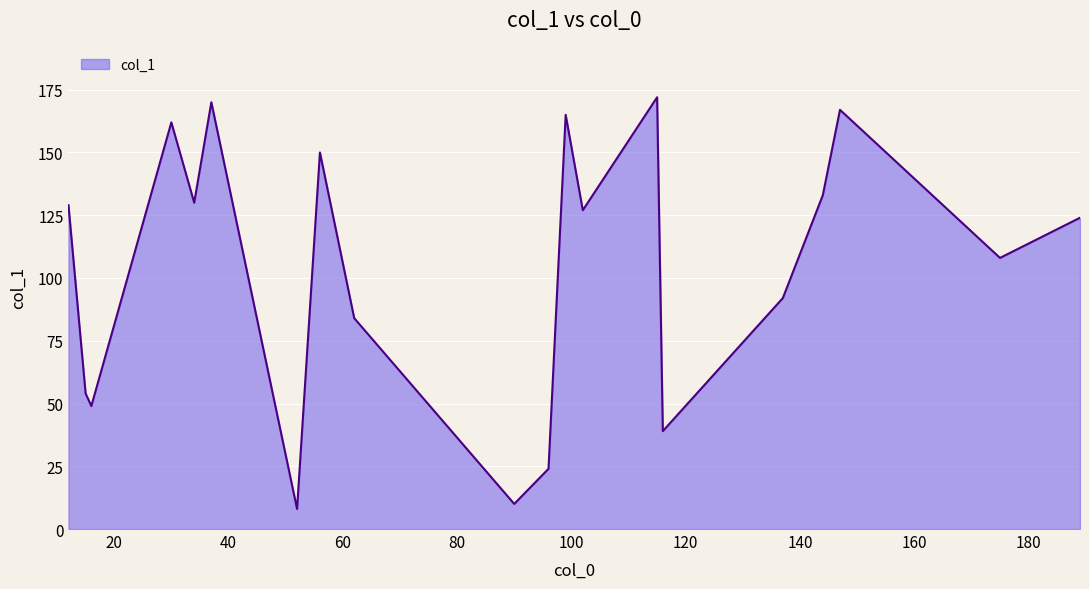

What is the minimum value shown in the chart?

8